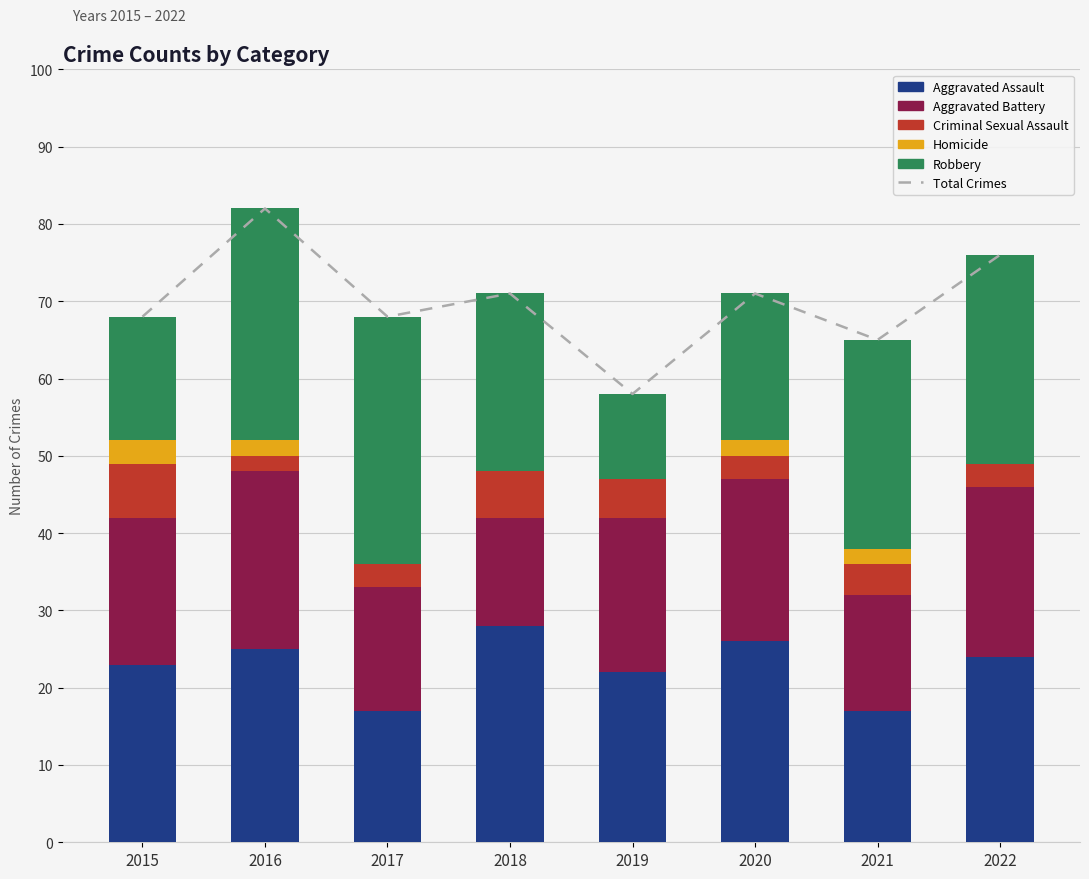

Rank the series at 2021 from highest to lowest value.

Total Crimes, Robbery, Aggravated Assault, Aggravated Battery, Criminal Sexual Assault, Homicide